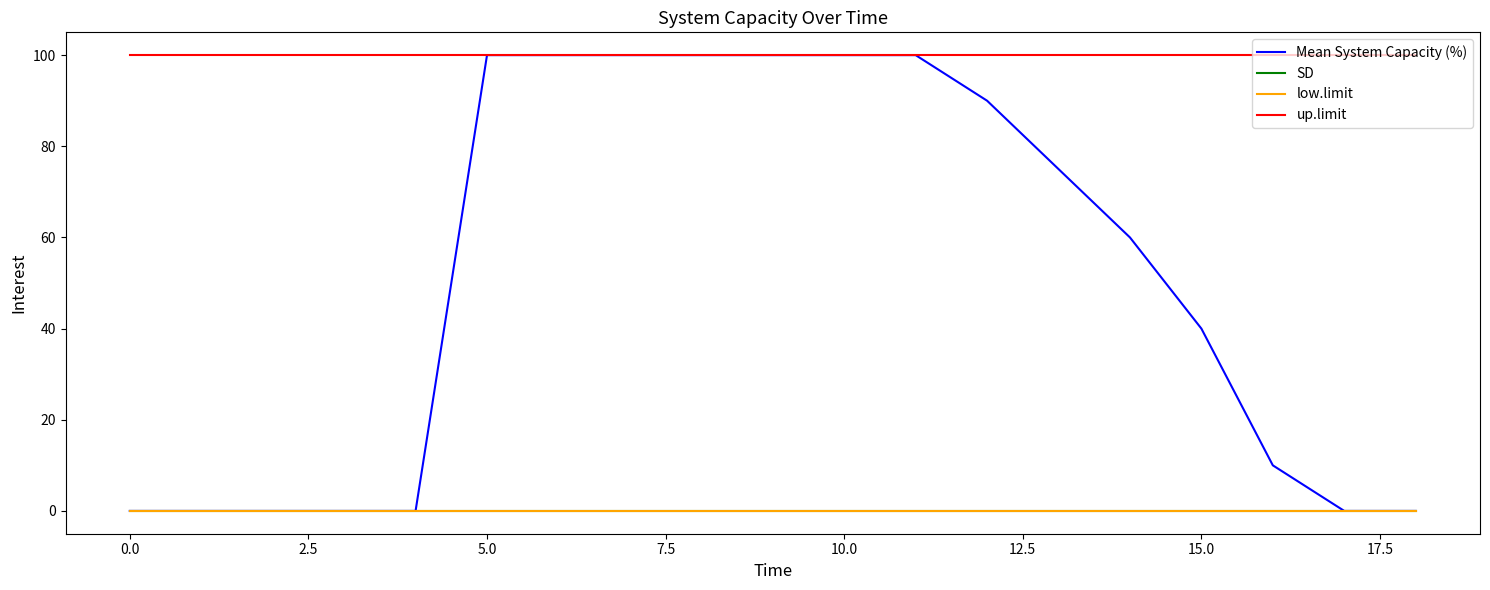

What is the value of the Mean System Capacity (%) point at the 7th from the left?

100